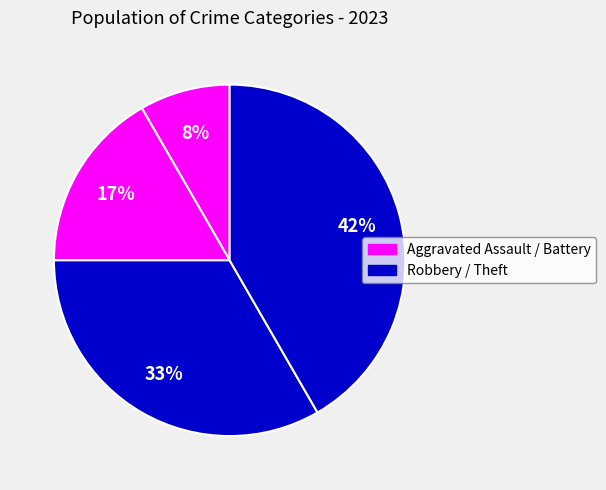

How many segments does this pie chart have?

4